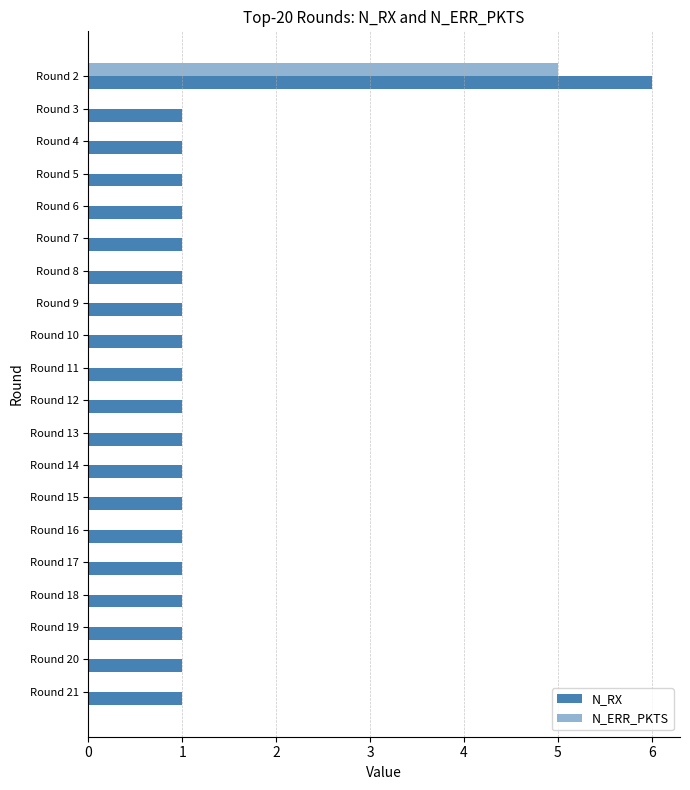

Count the number of data series in this chart.

2